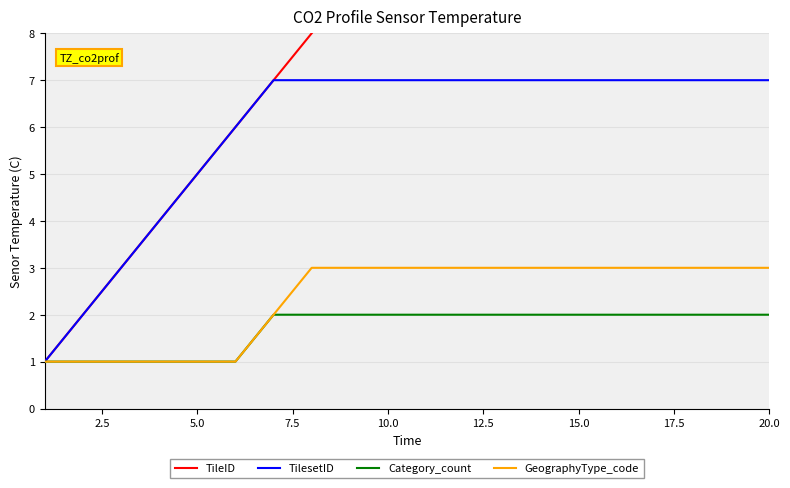

Count the GeographyType_code values in the range 1 to 3.

20